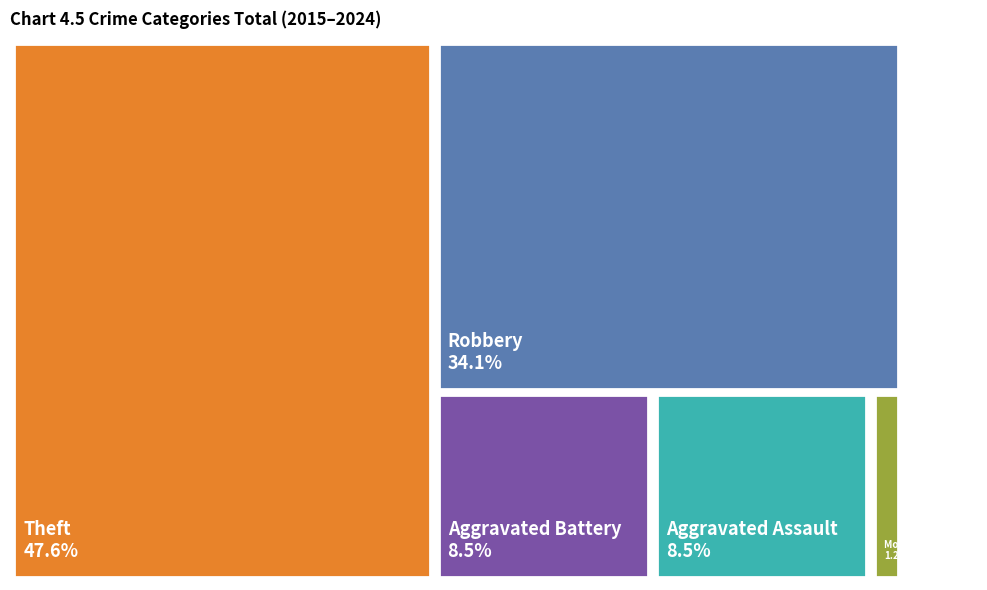

Count the number of slices in the pie.

5